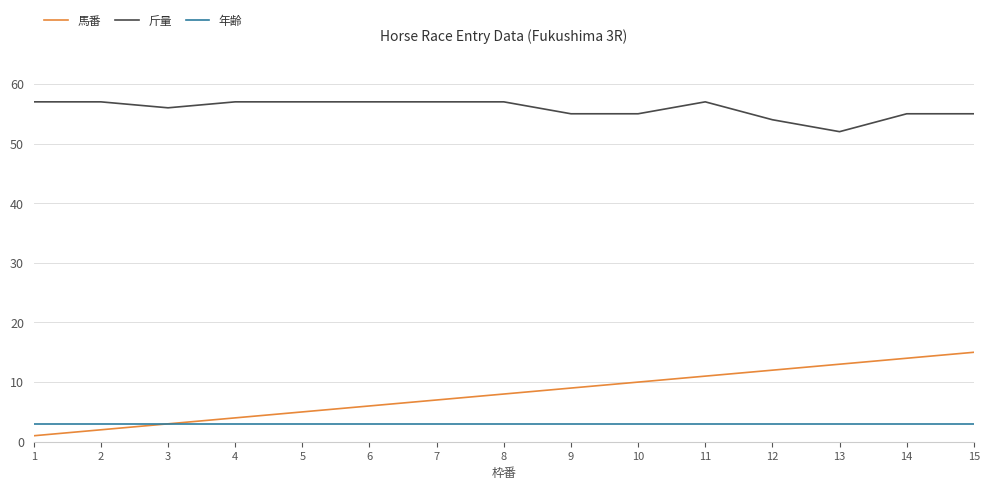

The 斤量 series shows 55 at 15. True or false?

True